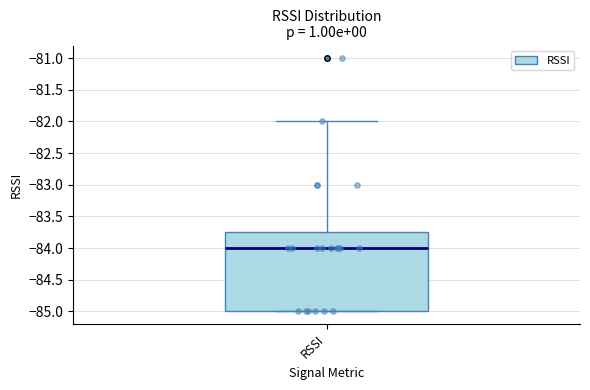

Transcribe this box plot: give where the median line is, the range the box spans, and where the two whiskers end, as read against the y-axis. The values are not printed on the chart, so give them approximately, as read against the axis.

median -84.00, box -85.00 to -83.75, whiskers -85.00 to -82.00